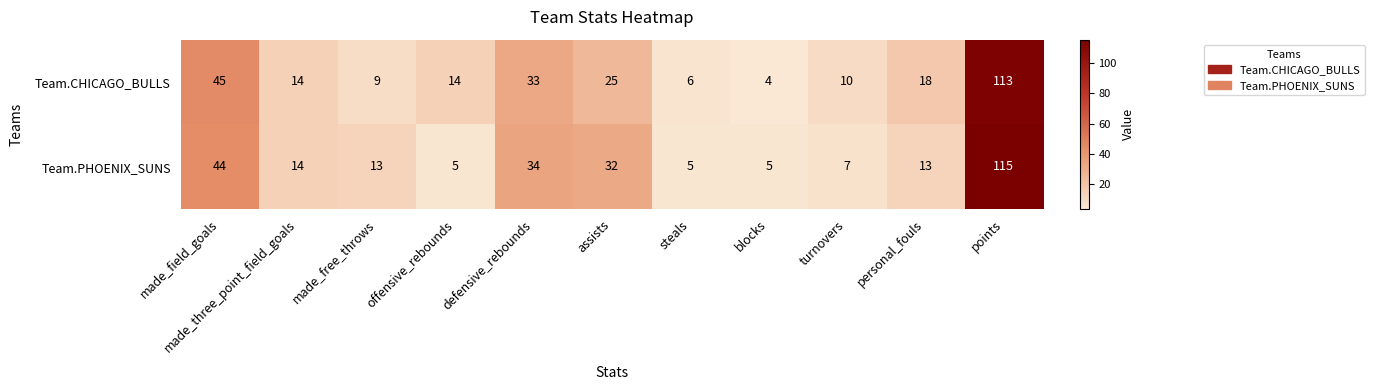

Which label corresponds to the smallest value in the chart?

blocks